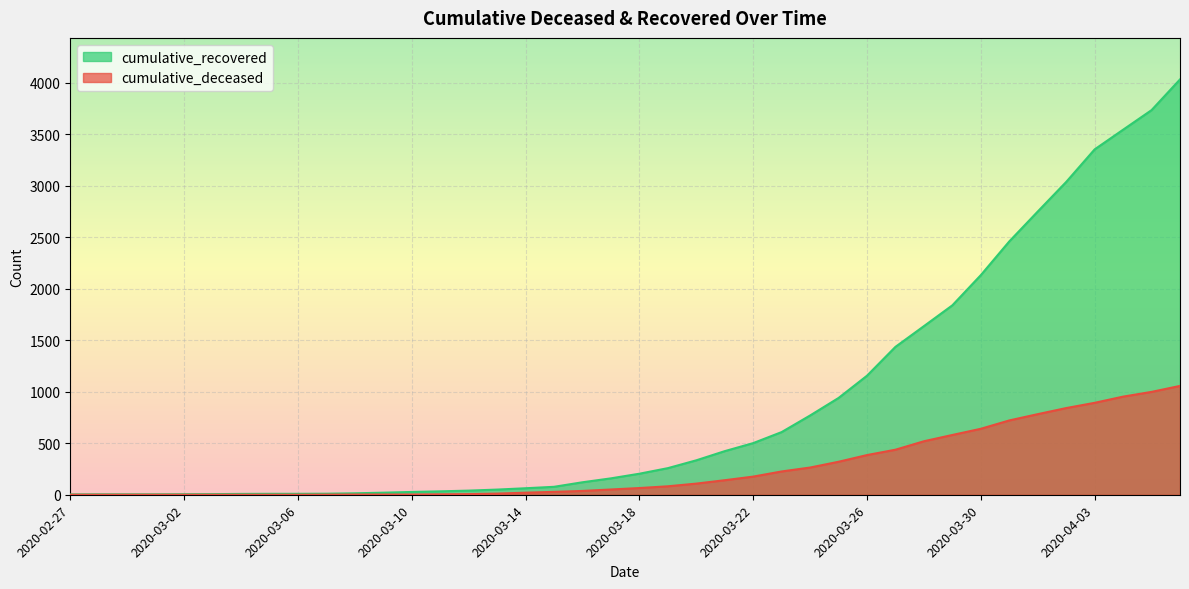

What is the maximum value shown in the chart?

4030